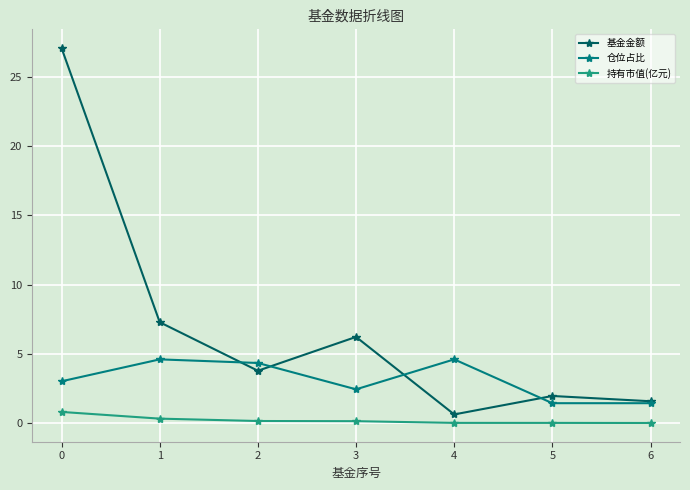

What value does the 持有市值(亿元) series have at 2?

0.2